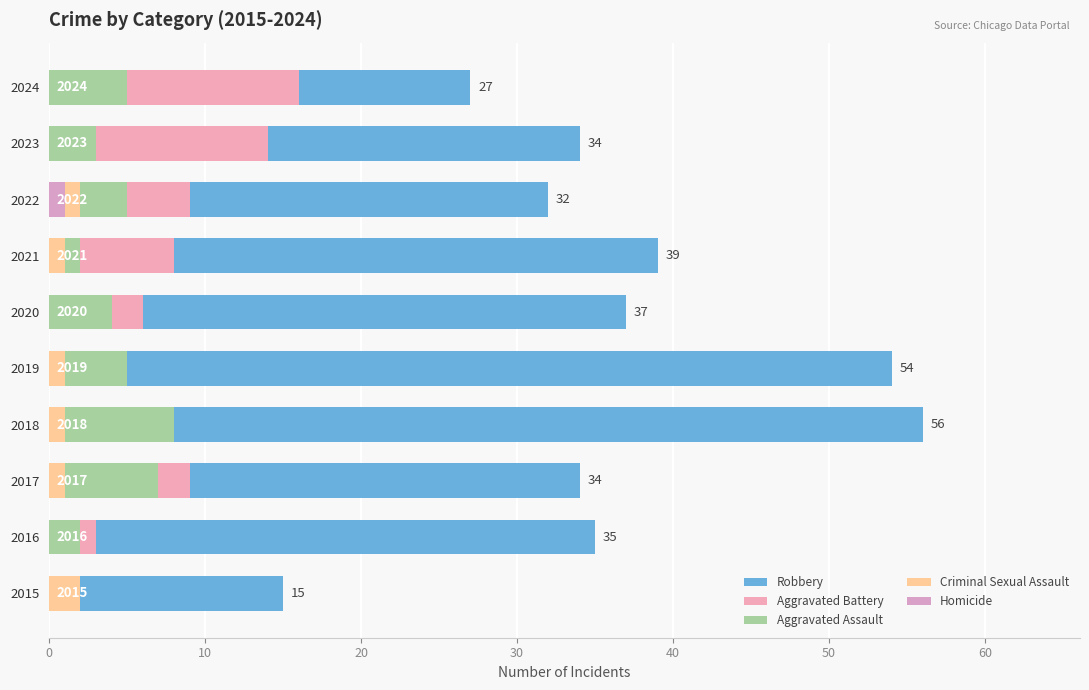

What are all the series names shown in the legend?

Robbery, Aggravated Battery, Aggravated Assault, Criminal Sexual Assault, Homicide